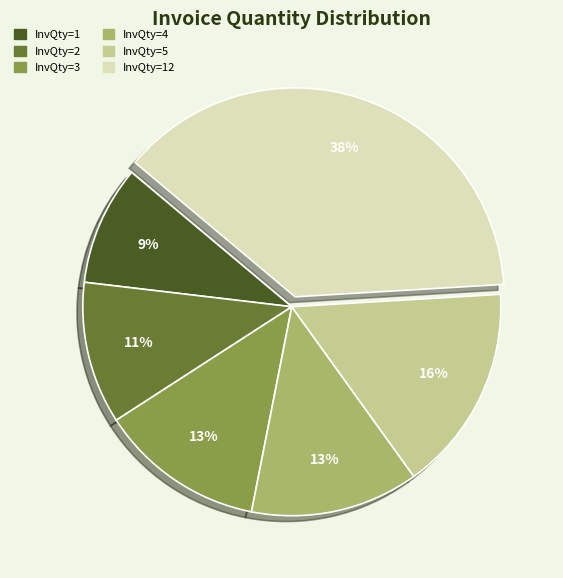

Count the number of slices in the pie.

6